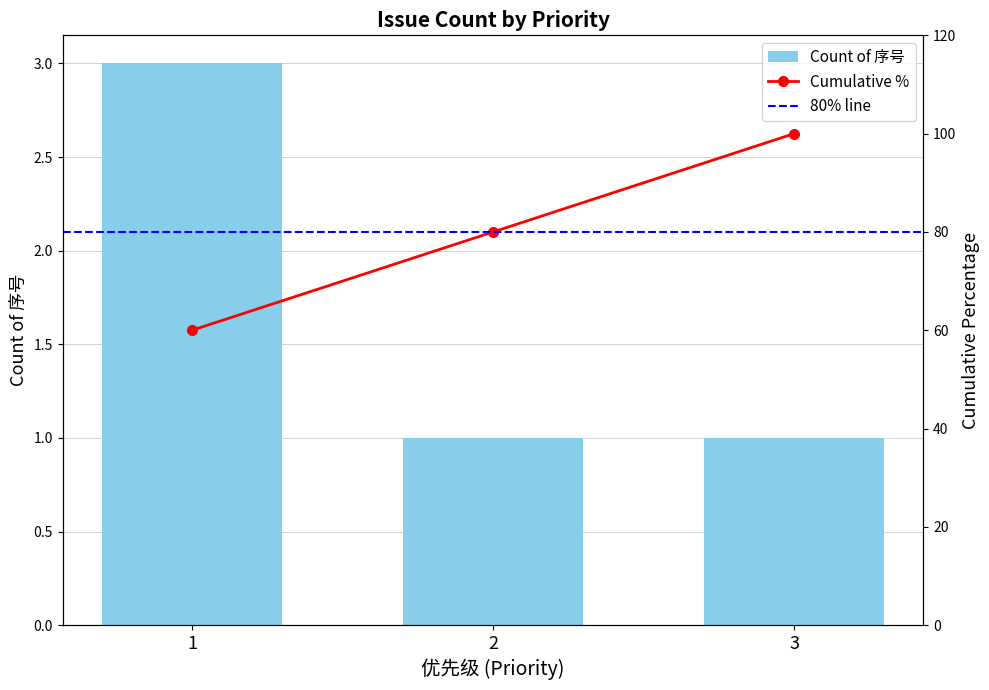

What is the difference between the values at 2 and 1?

2